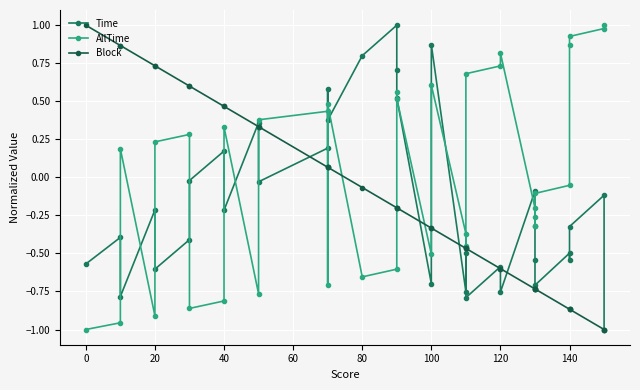

What is the maximum value shown in the chart?

1.0